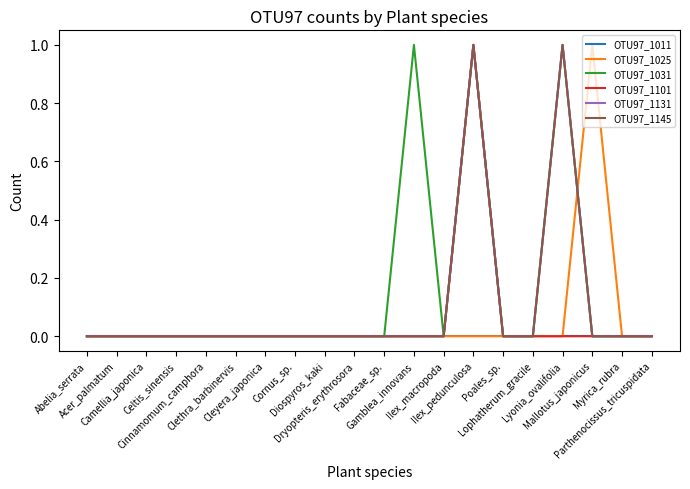

Does the chart display data point markers on the line(s)?

No